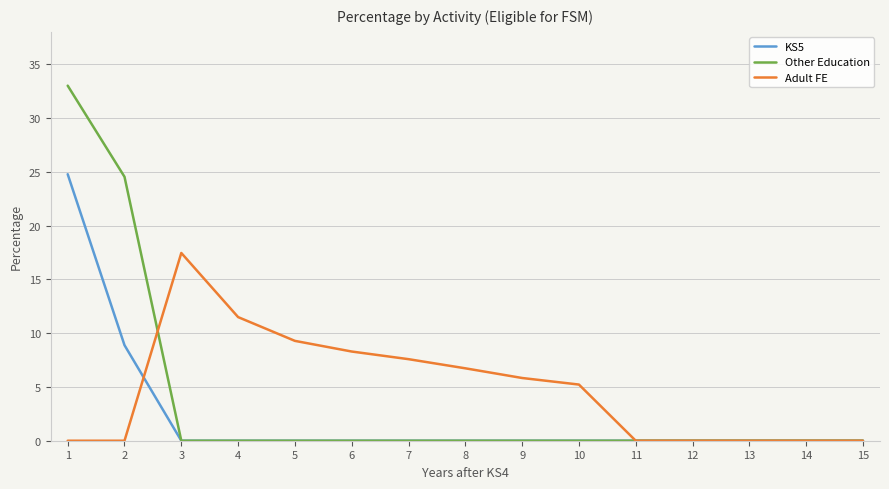

Which series has the largest range (max minus min)?

Other Education